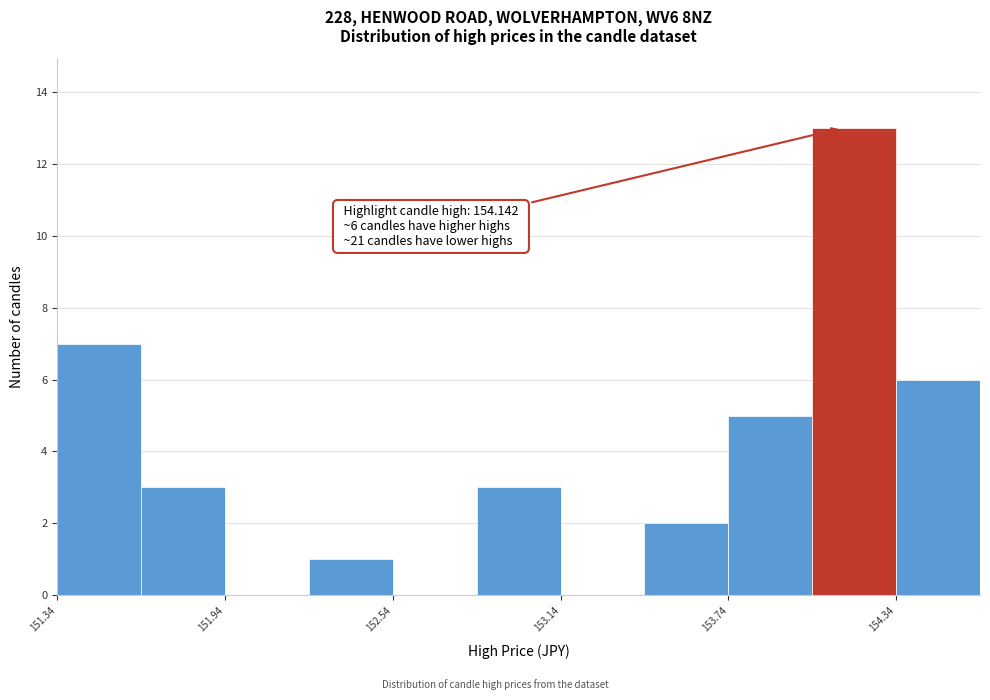

Read against the x-axis, roughly where is the centre of the tallest bar?

154.2